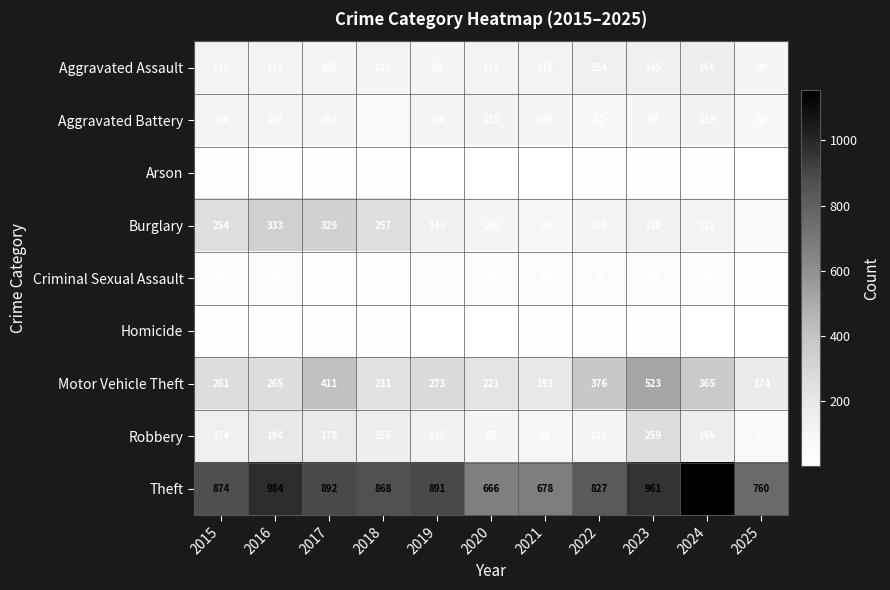

List the series in order of their peak value, highest first.

Theft, Motor Vehicle Theft, Burglary, Robbery, Aggravated Assault, Aggravated Battery, Criminal Sexual Assault, Arson, Homicide